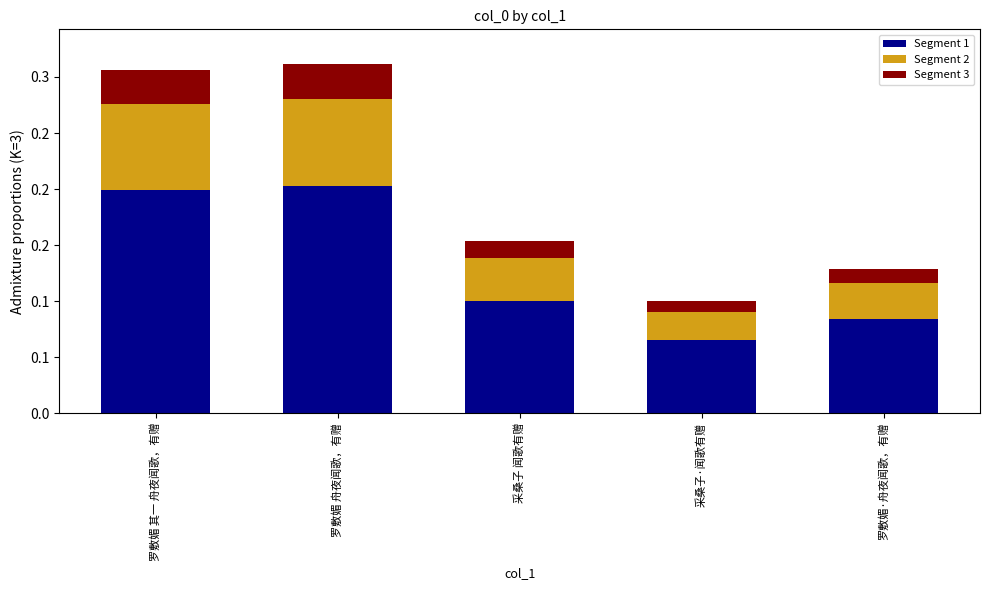

Rank the series at 采桑子 闻歌有赠 from lowest to highest value.

Segment 3, Segment 2, Segment 1